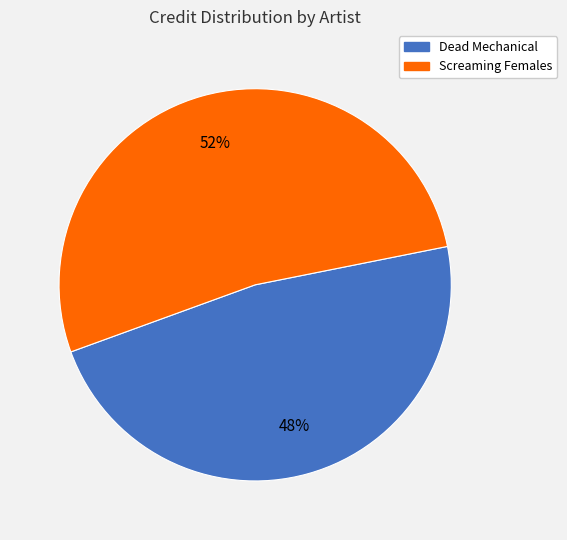

Is there any slice that represents more than half of the pie?

Yes